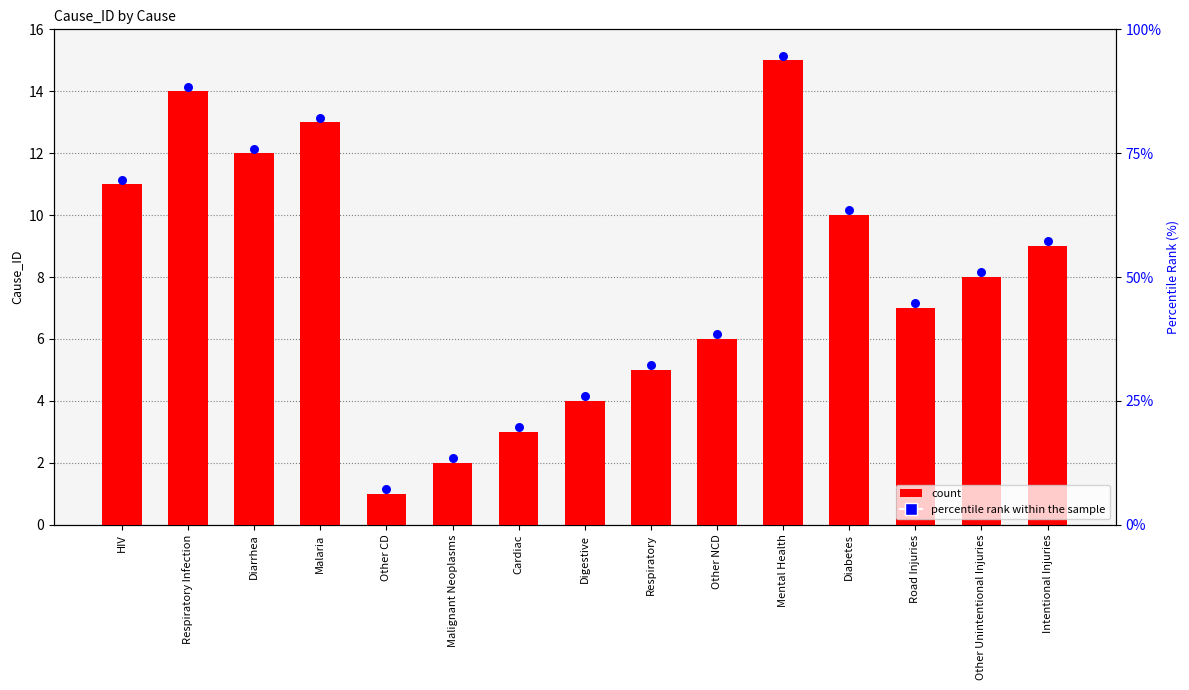

Is the value of count at Diabetes greater than the value of percentile rank within the sample at Other Unintentional Injuries?

Yes